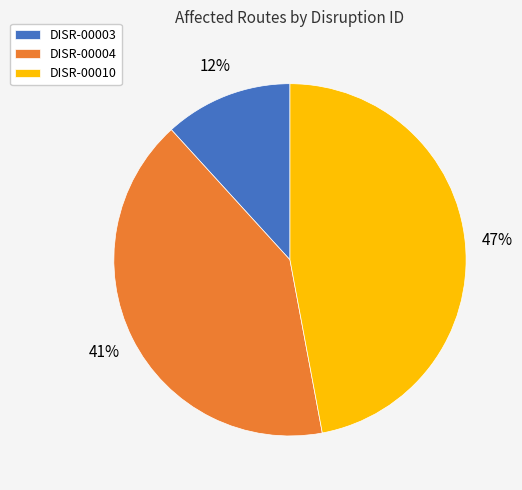

Which category has the smallest portion of the pie?

DISR-00003